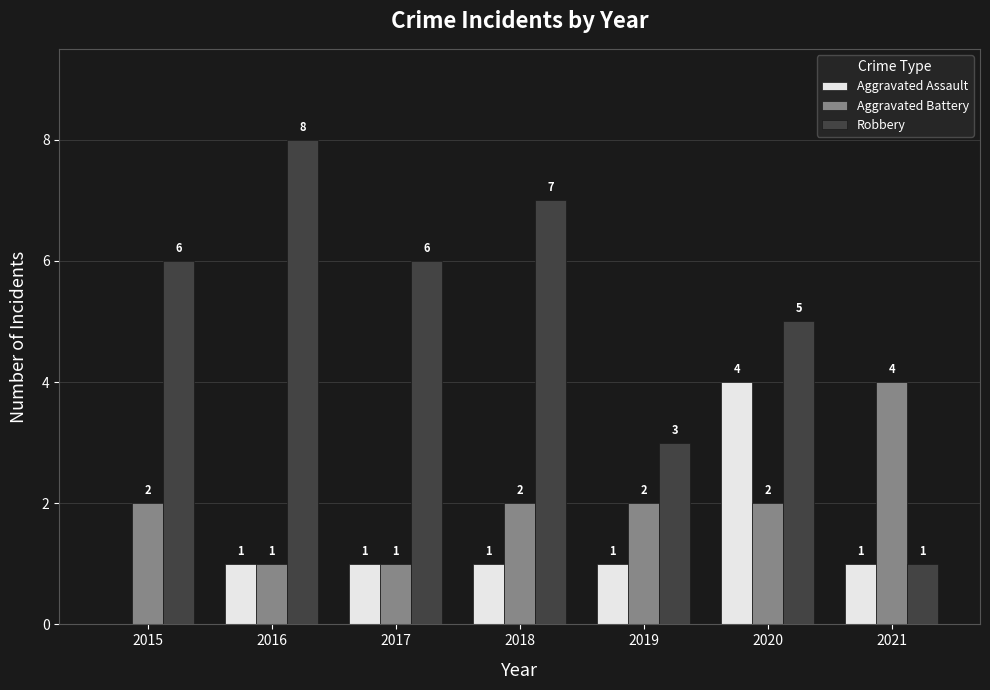

Which series has the widest spread of values?

Robbery